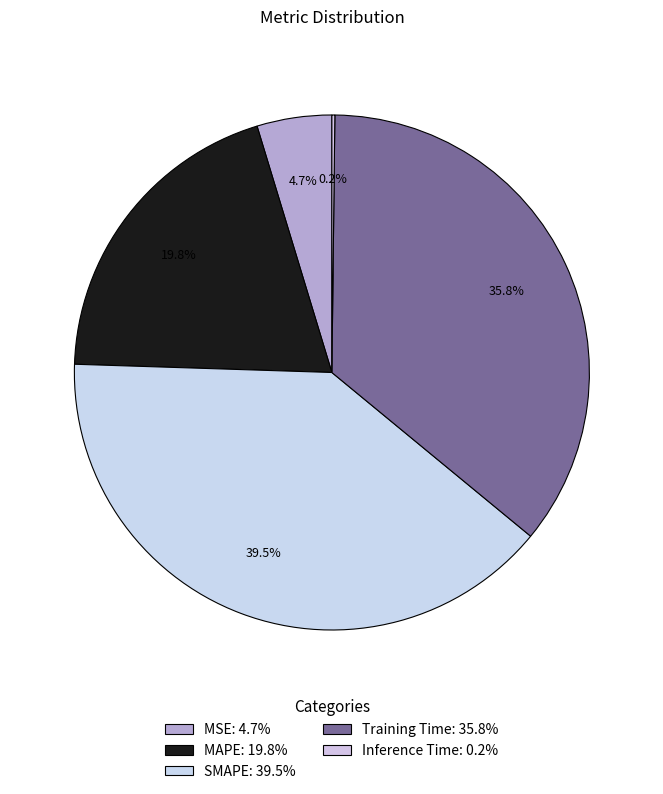

How much of the chart is everything except MSE?

95.3%